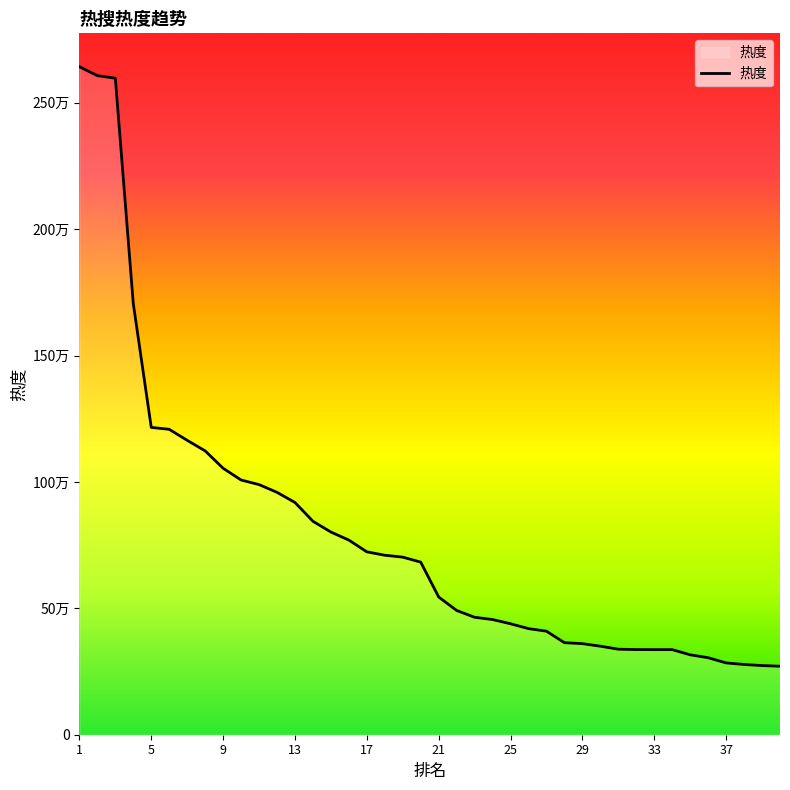

What is the value of the 15th point from the left?

801904